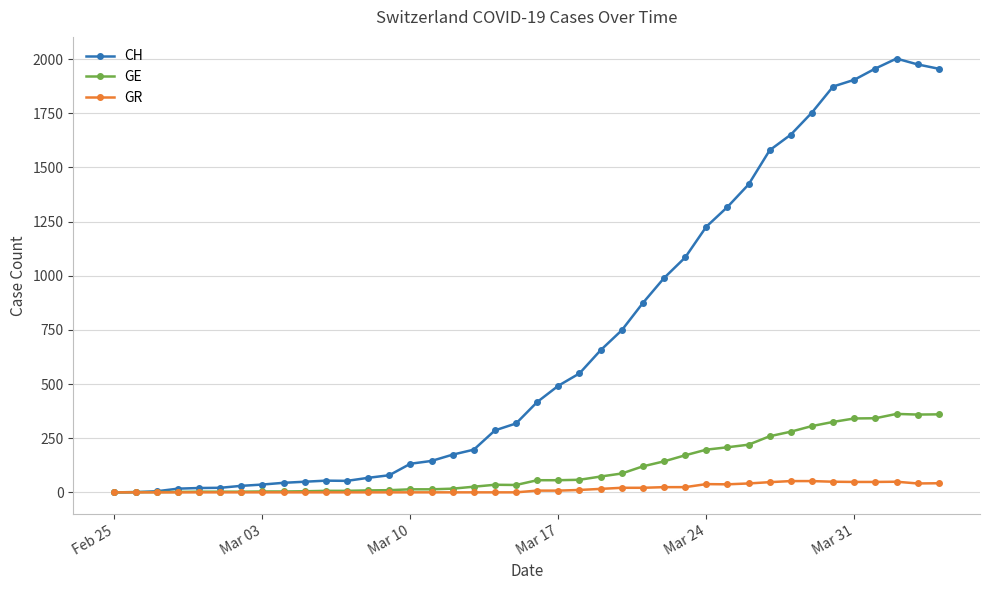

How many categories are shown in the chart?

40